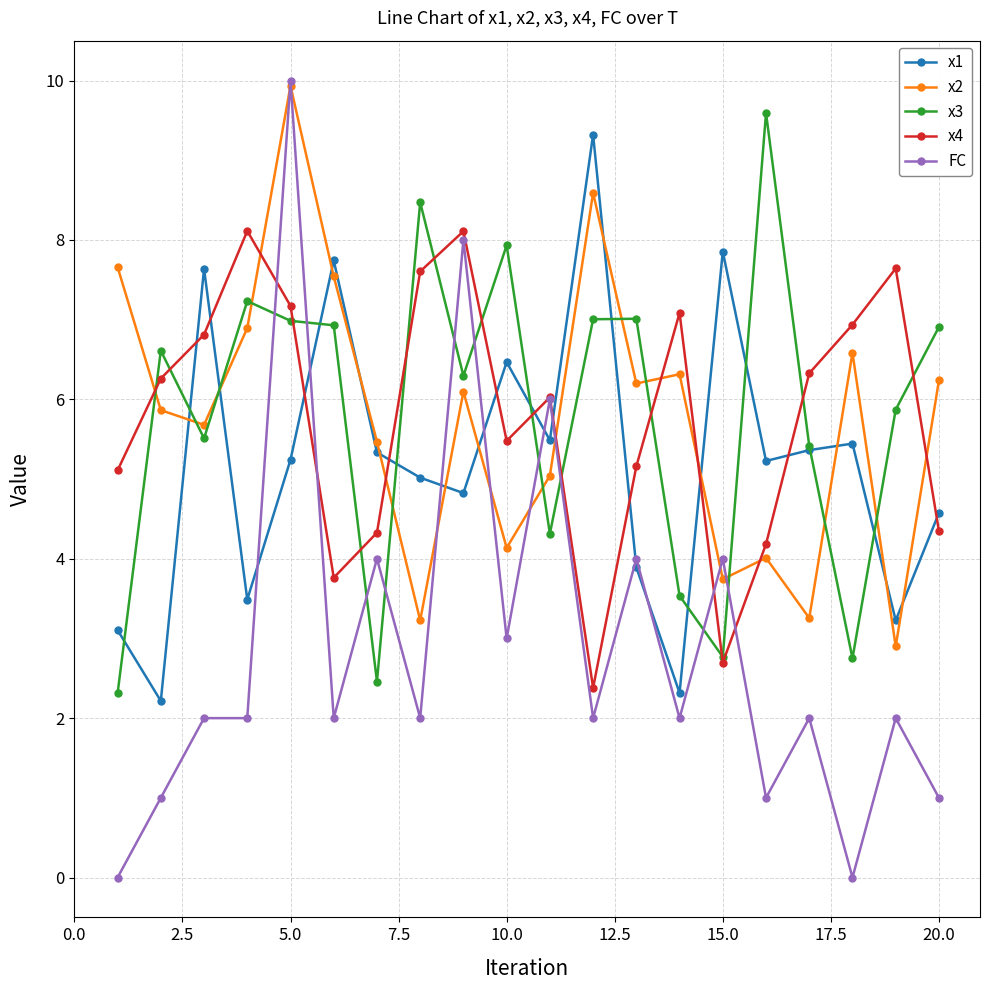

What is the average value of the x4 series?

5.8